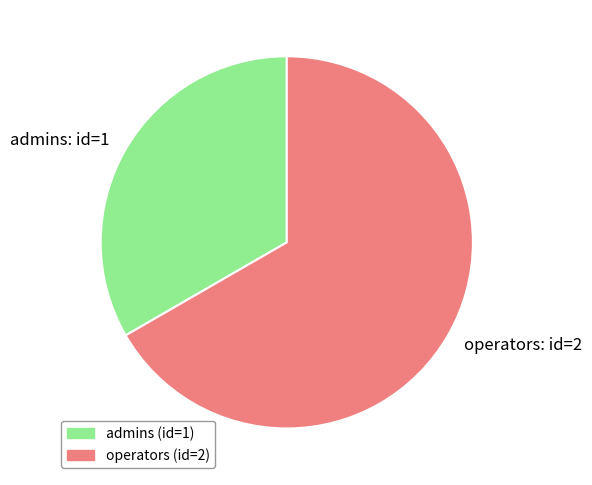

Rank the categories by value from highest to lowest.

operators, admins